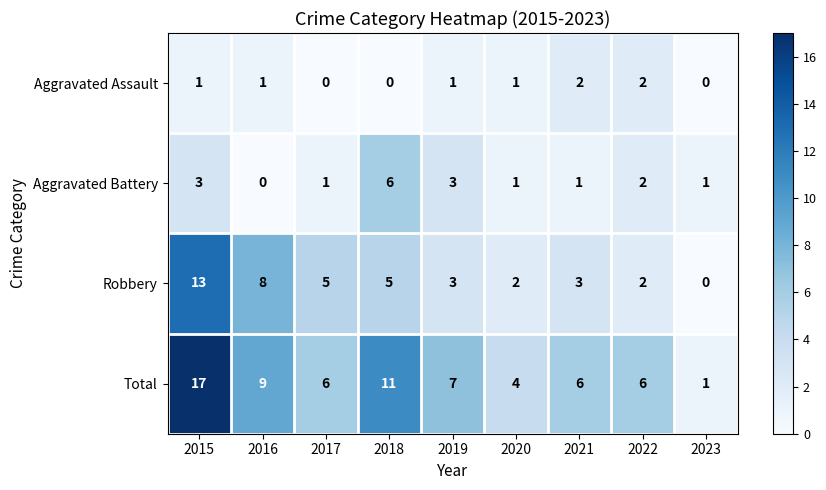

Which series has the largest total across all categories?

Total